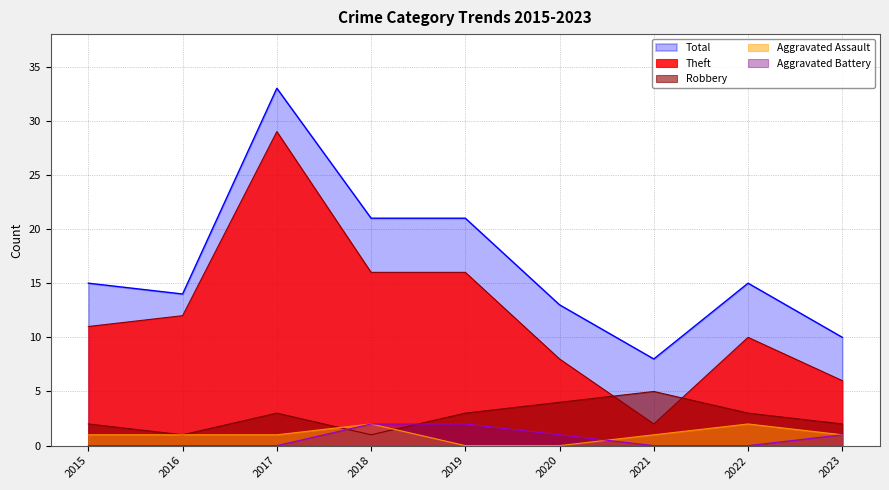

How many data points does each series have?

9